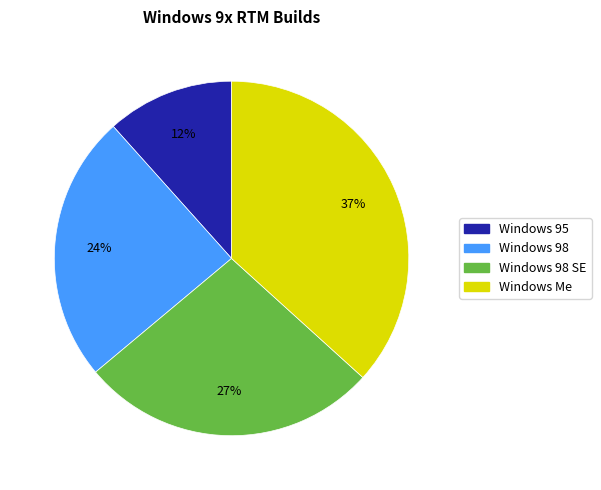

To the nearest percent, what is the difference between the largest and smallest slice percentages?

25%